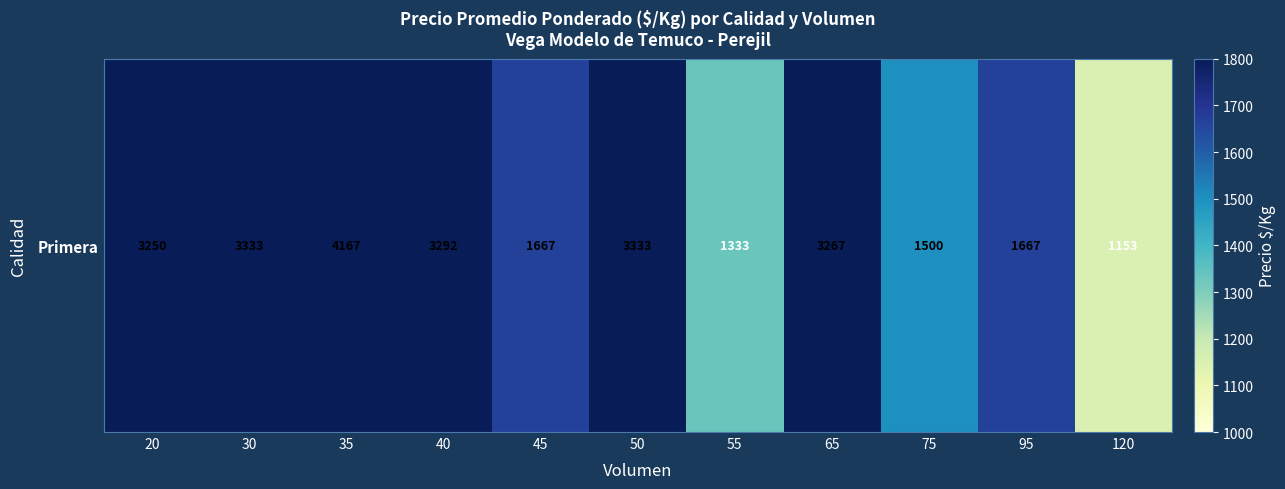

Is it true that the value at 75 is 2401?

False